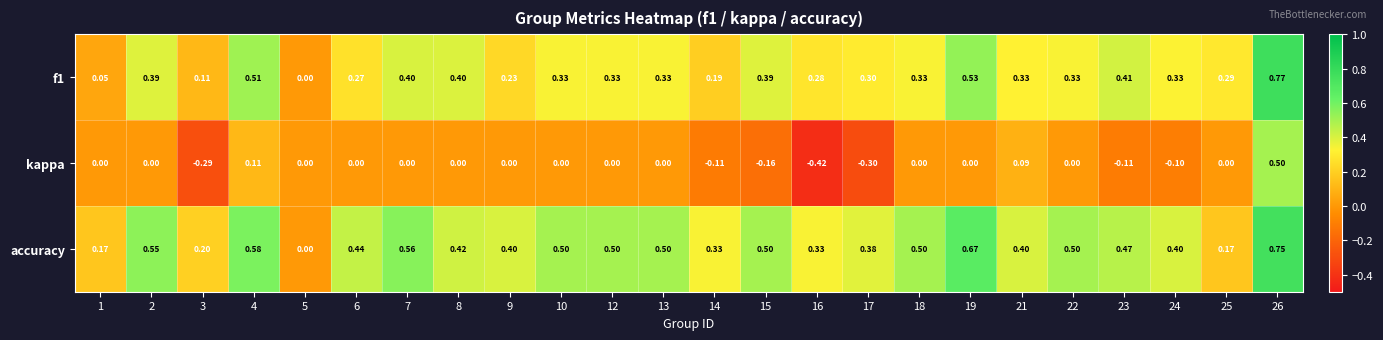

Which series has the largest range (max minus min)?

kappa